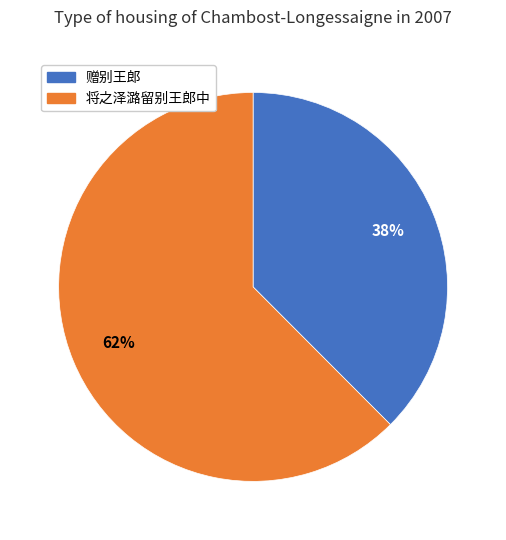

Count the number of slices in the pie.

2